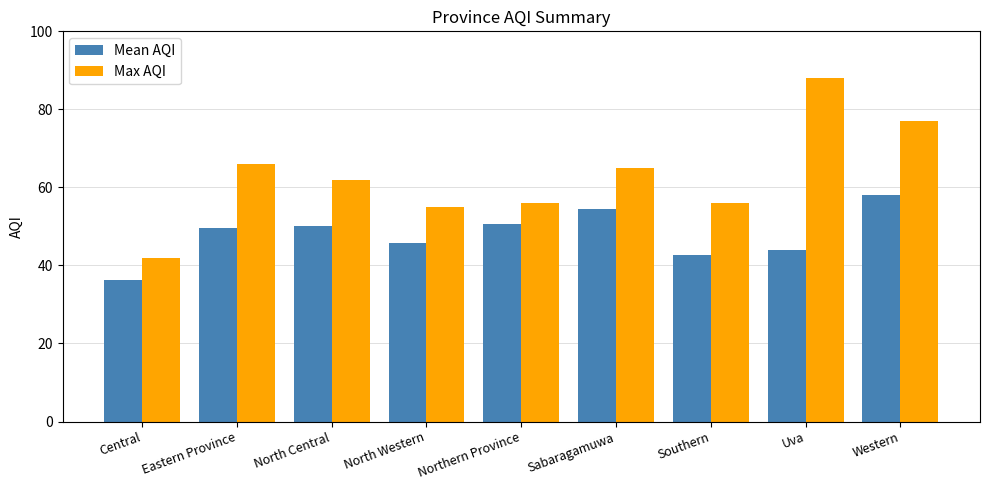

The value of Max AQI at North Western is 55.0. True or false?

True